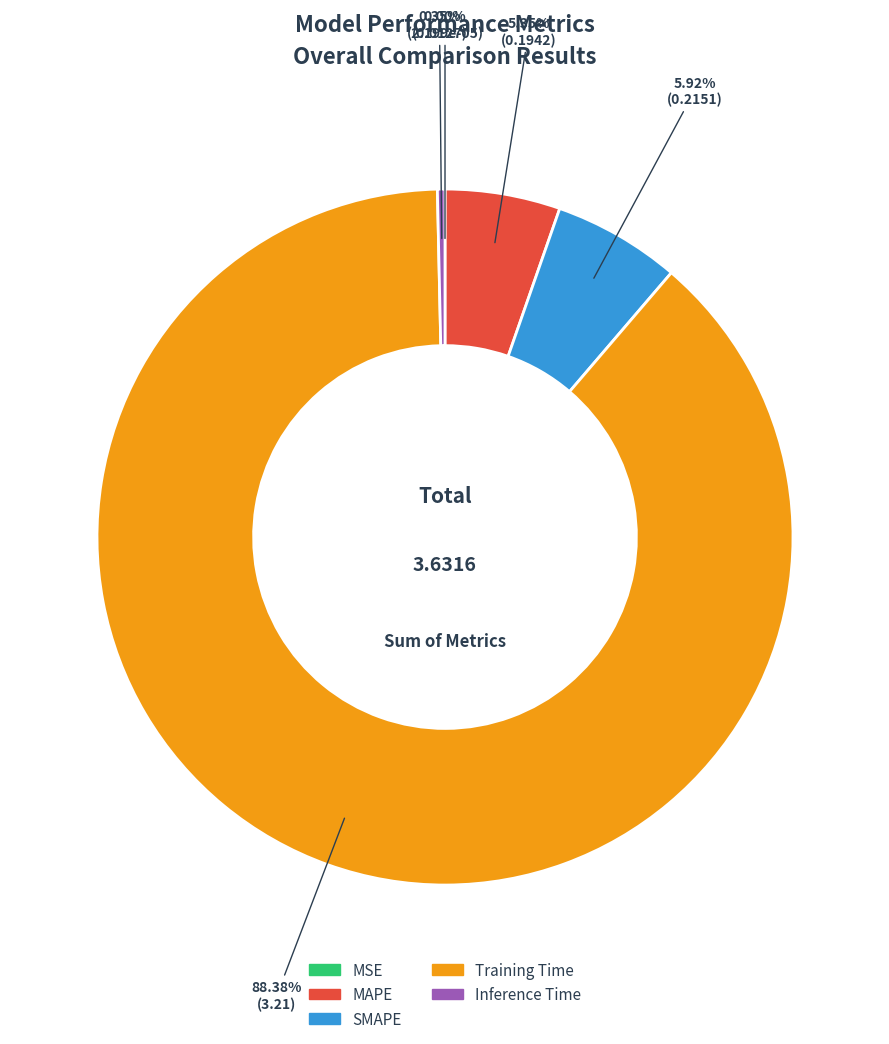

Do Training Time and MAPE together represent more than half of the pie?

Yes